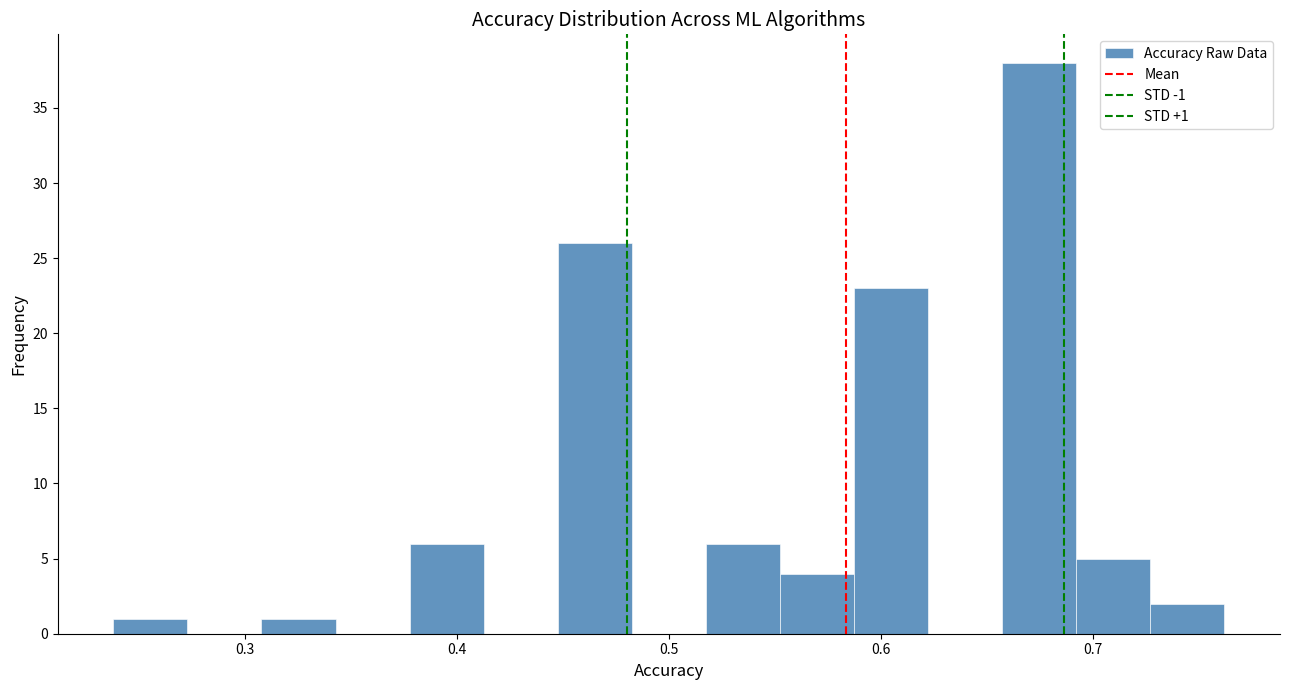

Read against the x-axis, roughly where is the centre of the tallest bar?

0.67